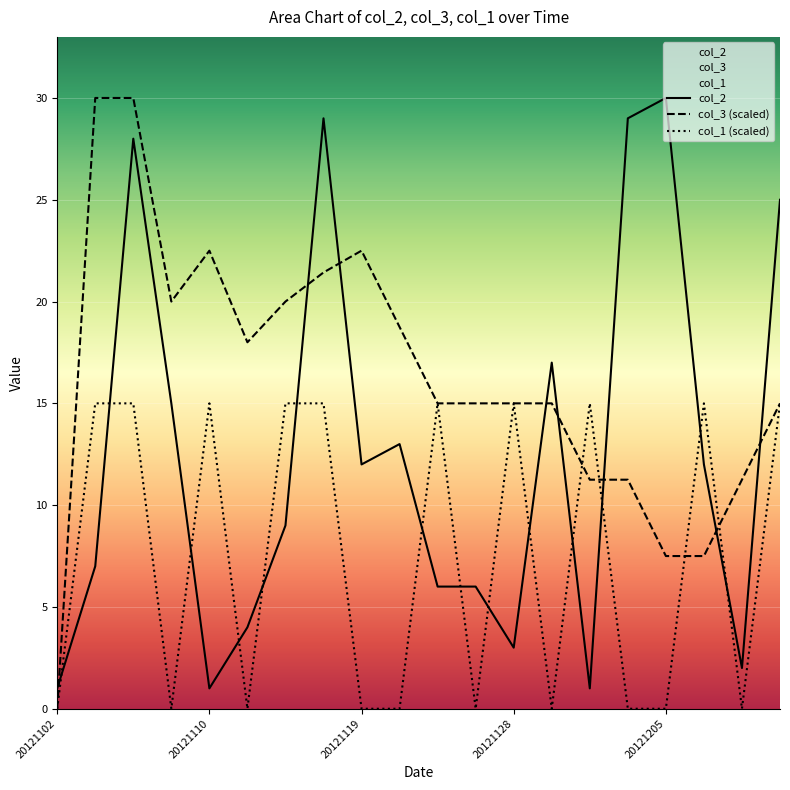

Which category has the lowest value across all series?

20121102